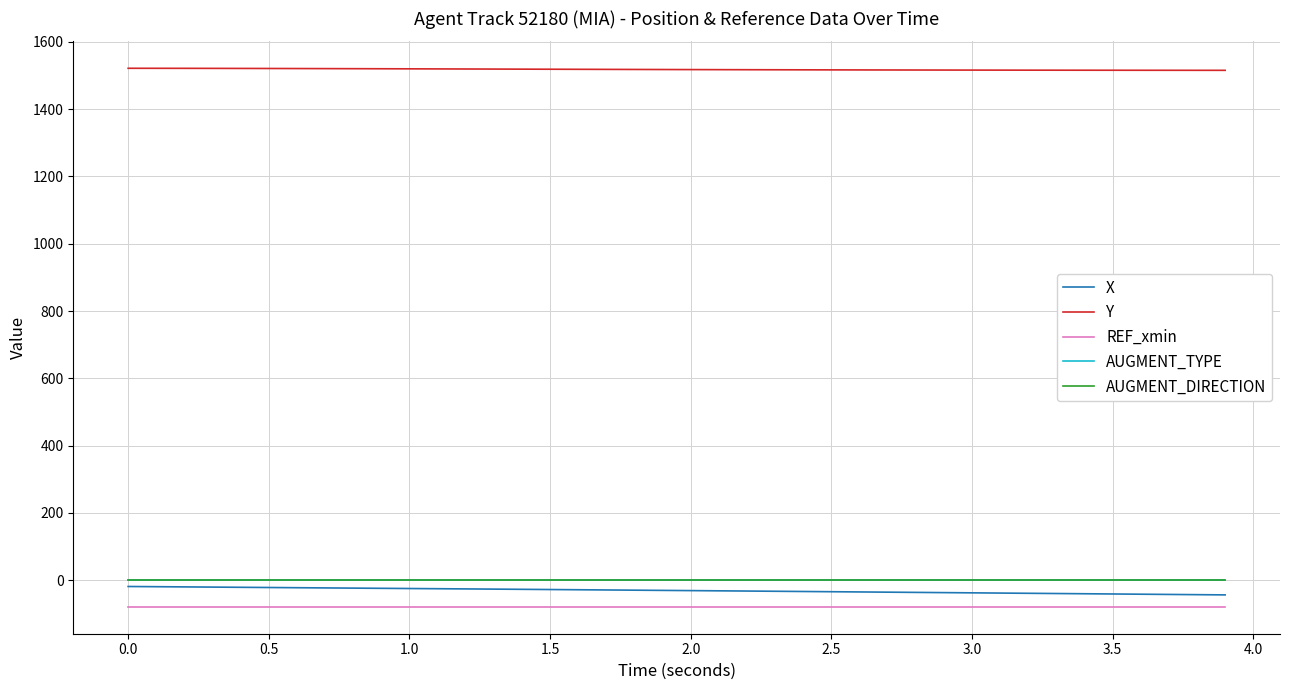

Which series has the widest spread of values?

X